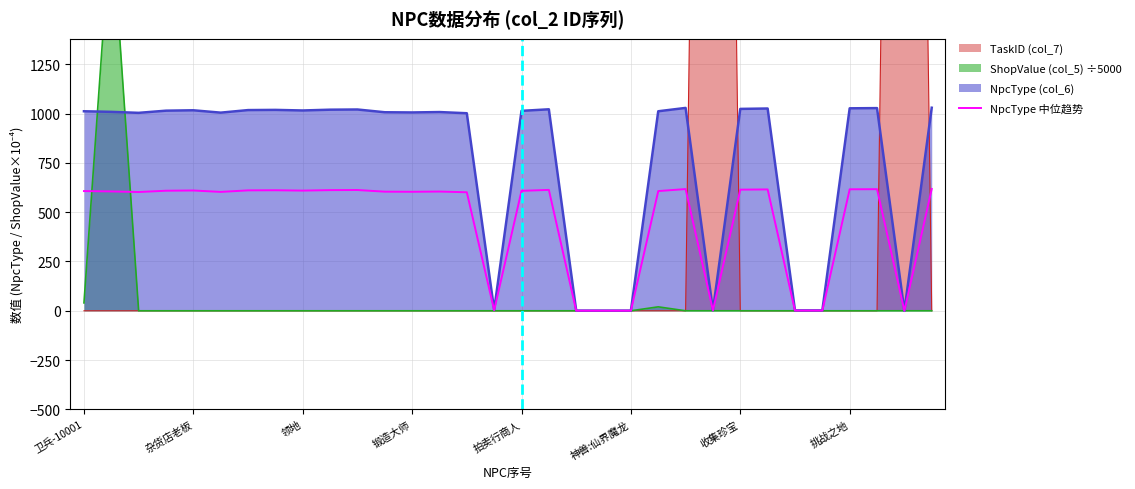

Between 神器商人 and 坐骑训练师, which series saw the biggest shift?

NpcType (col_6)